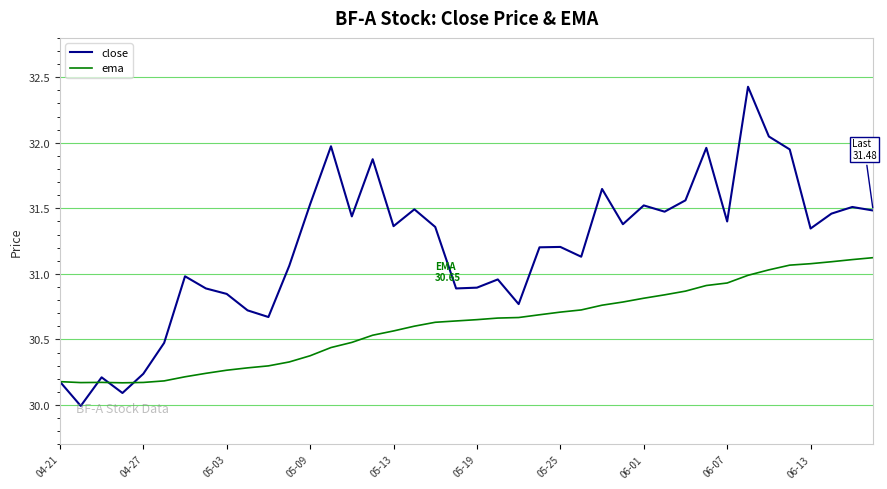

Which series has the largest total across all categories?

close